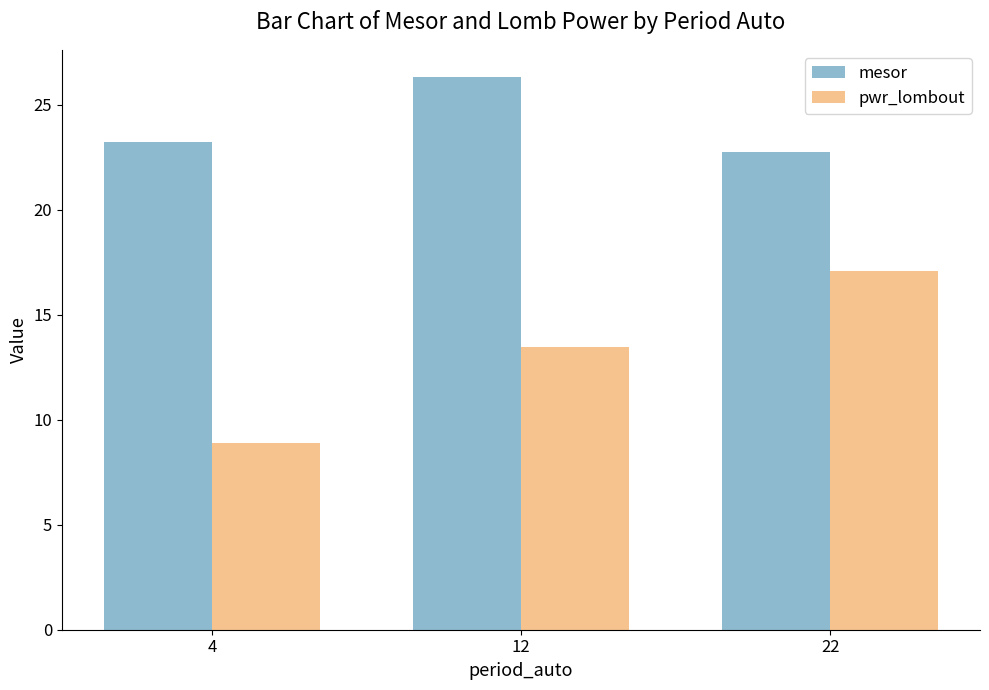

How many values in the mesor series exceed 23?

2